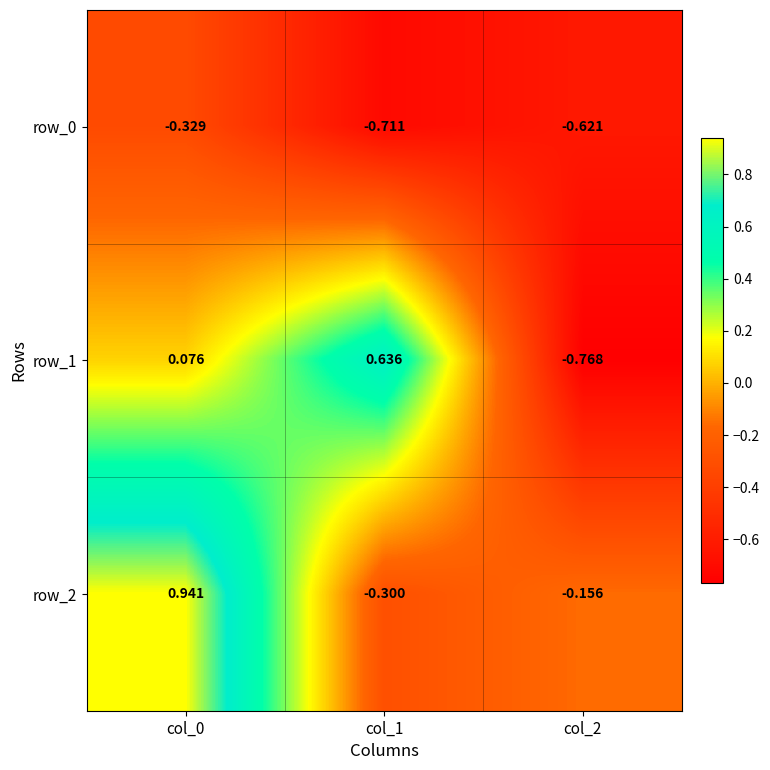

Count the number of categories in the chart.

3